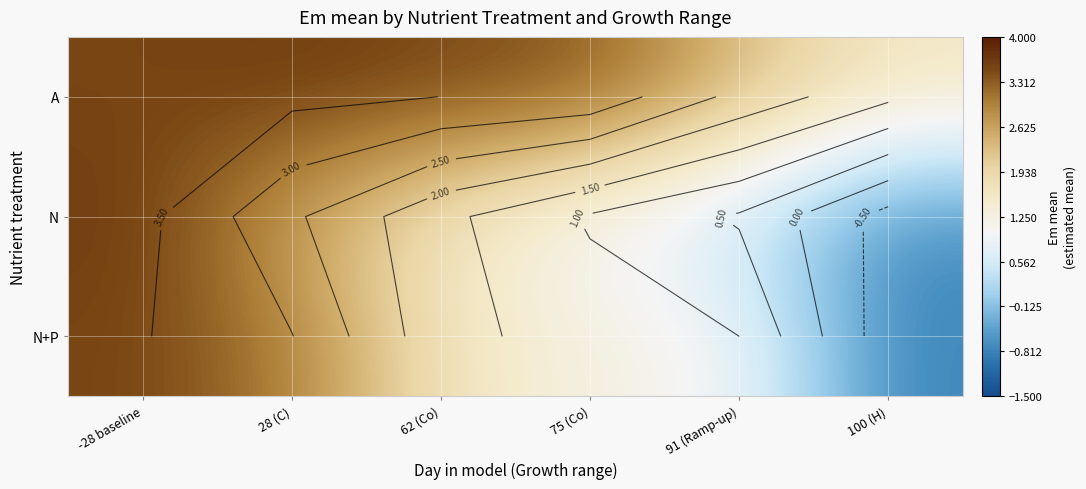

At how many categories does at least one series exceed 2?

5